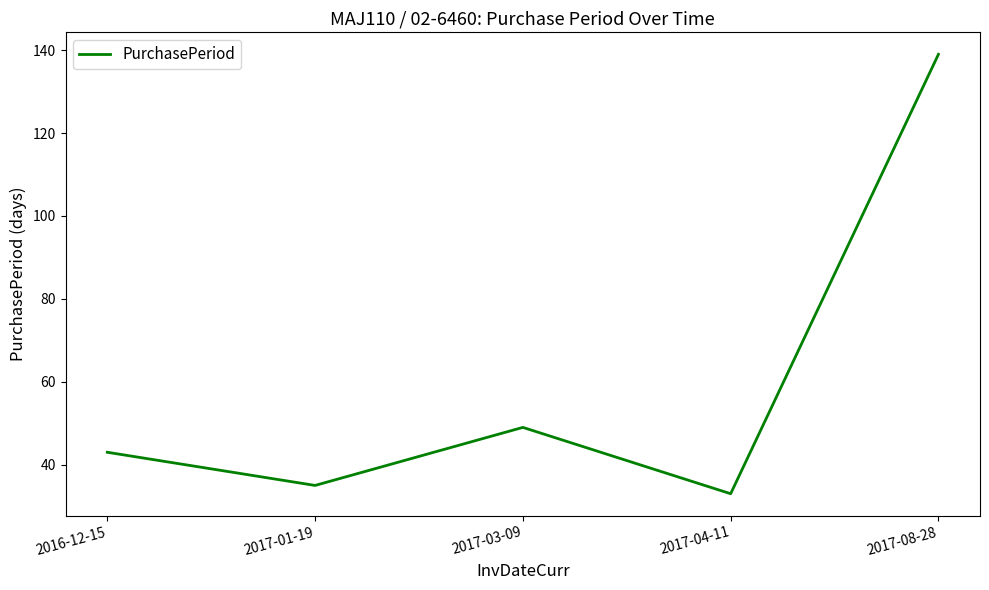

Is it true that the value at 2016-12-15 is 43?

True